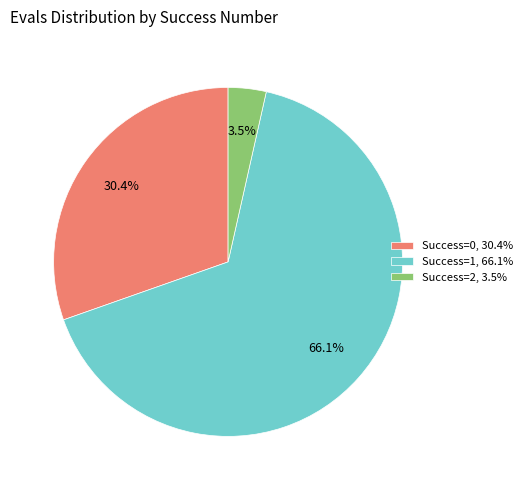

Which category has the biggest portion of the pie?

Success=1, 66.1%